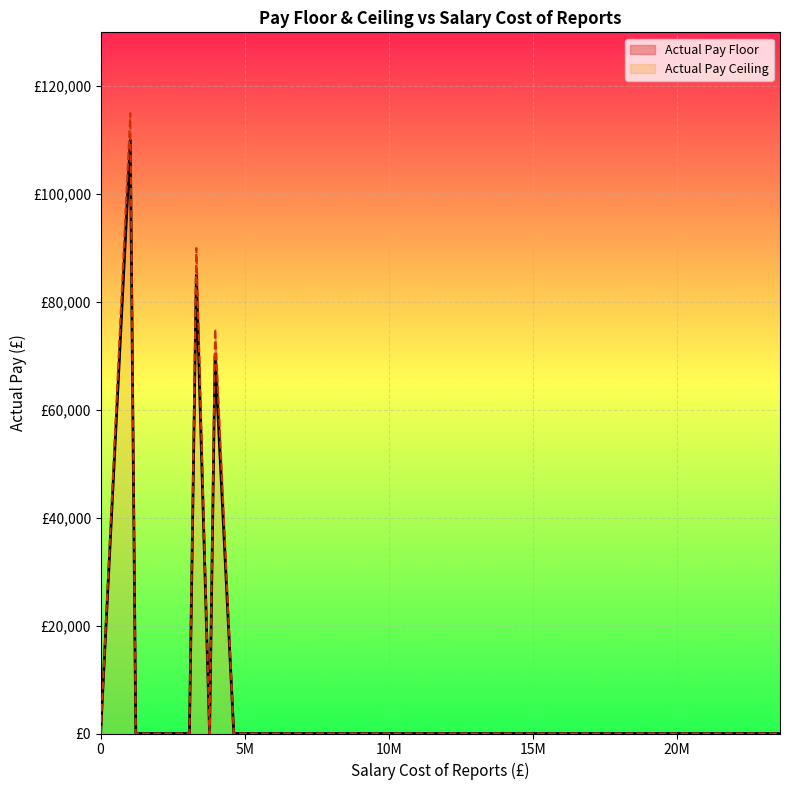

How many data points in Actual Pay Ceiling are above 0?

3